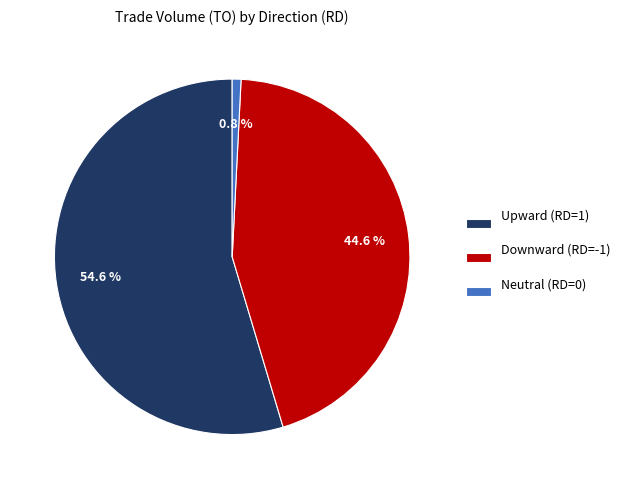

Count the number of slices in the pie.

3